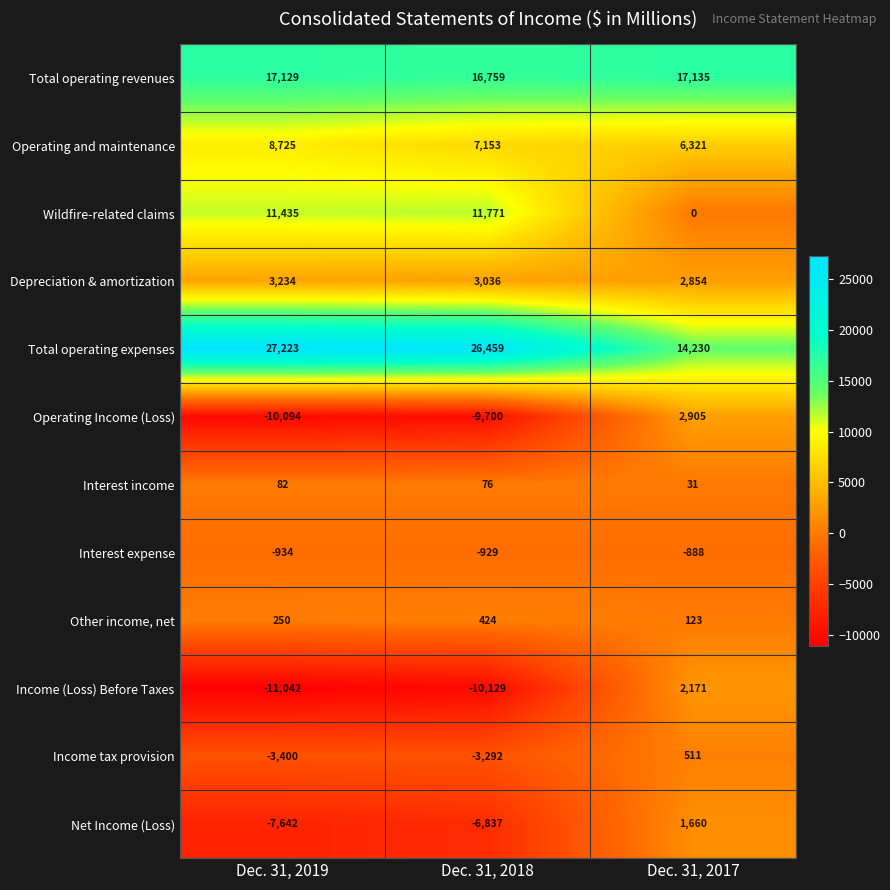

What is the difference between the Wildfire-related claims values at Dec. 31, 2017 and Dec. 31, 2019?

11435